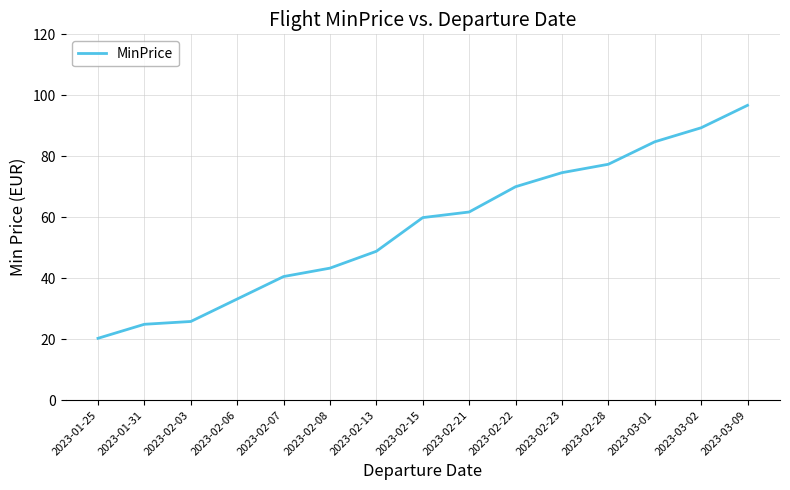

What value does the data have at 2023-02-21?

61.7